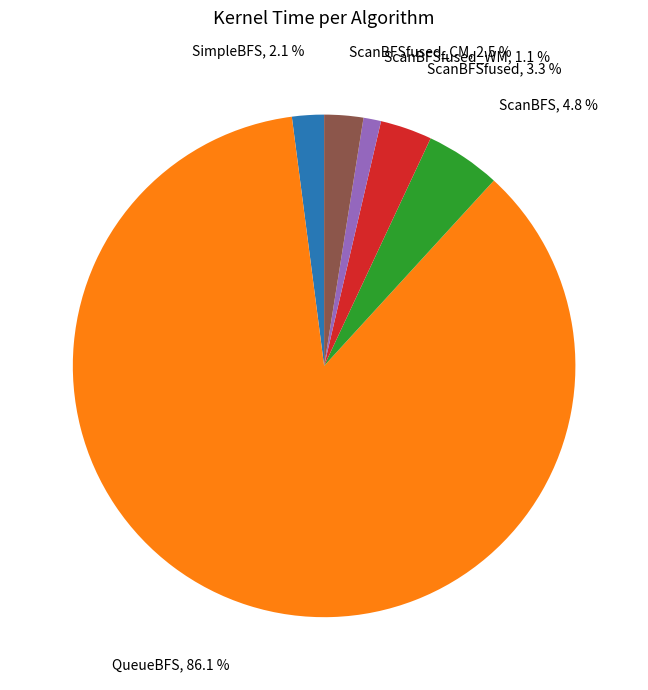

Is there any slice that represents more than half of the pie?

Yes